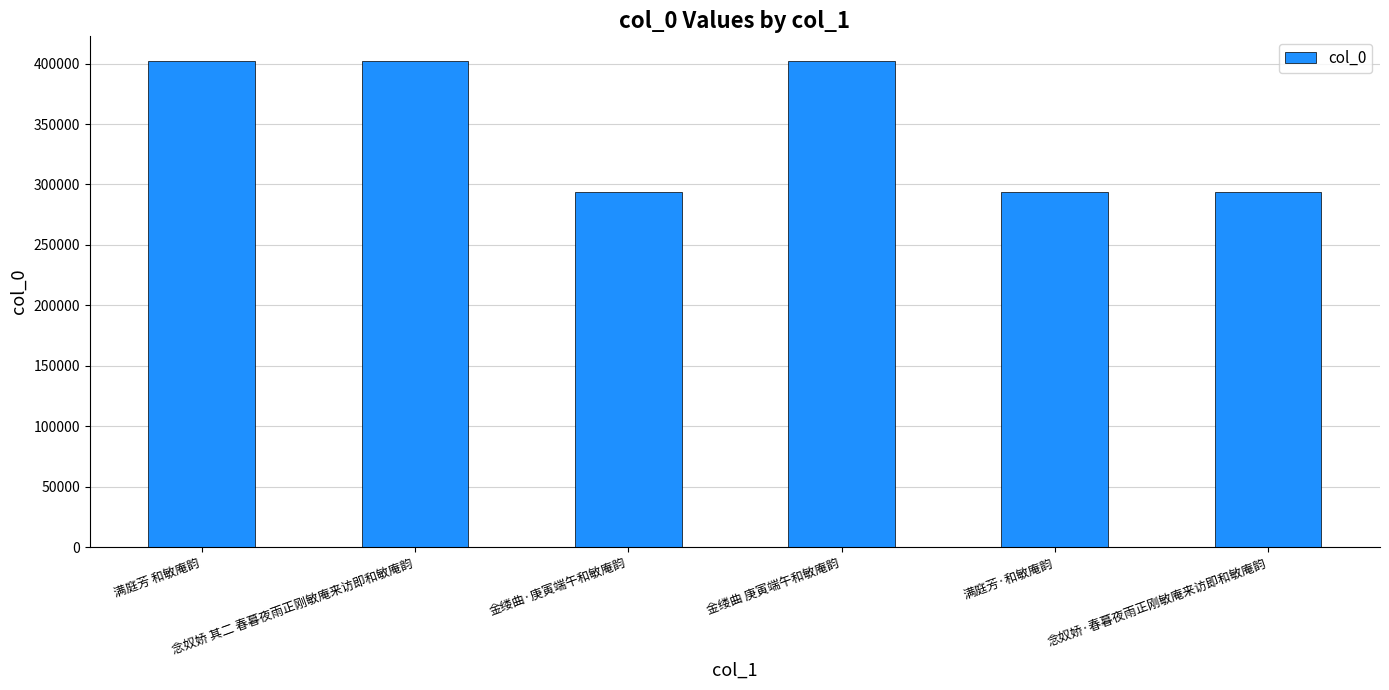

What is the approximate value at 金缕曲 庚寅端午和敏庵韵, to the nearest 100?

402400